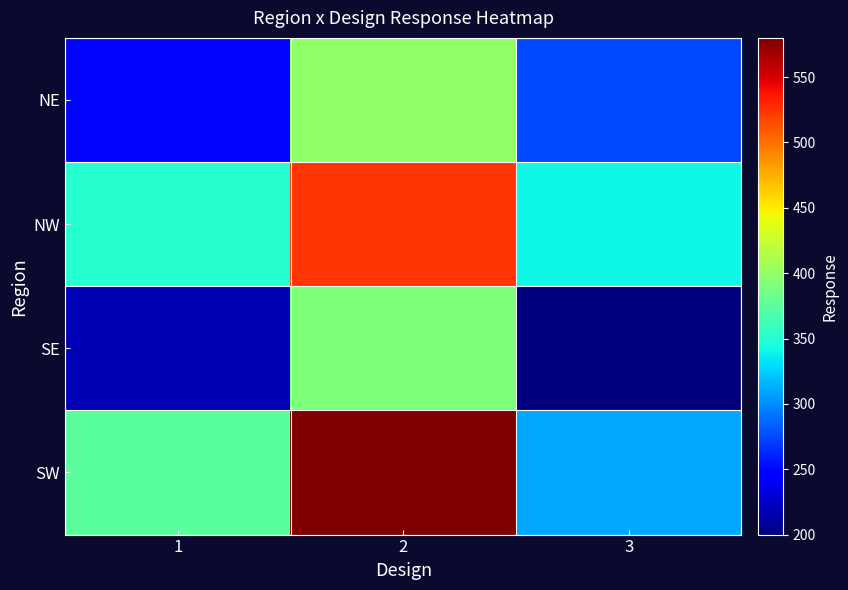

At 3, list the series in order from largest to smallest.

NW, SW, NE, SE